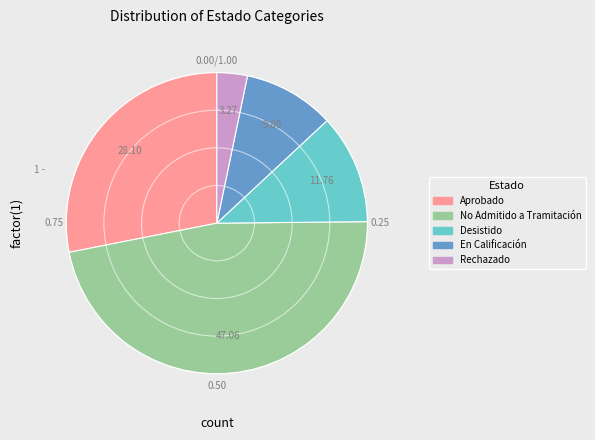

Does Aprobado account for over 50% of the chart?

No